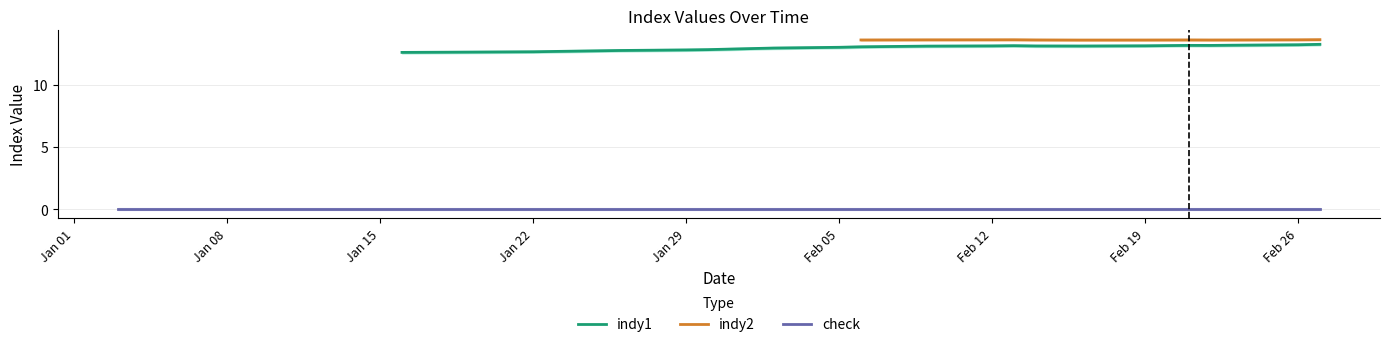

How many data points in indy1 are above 12?

31